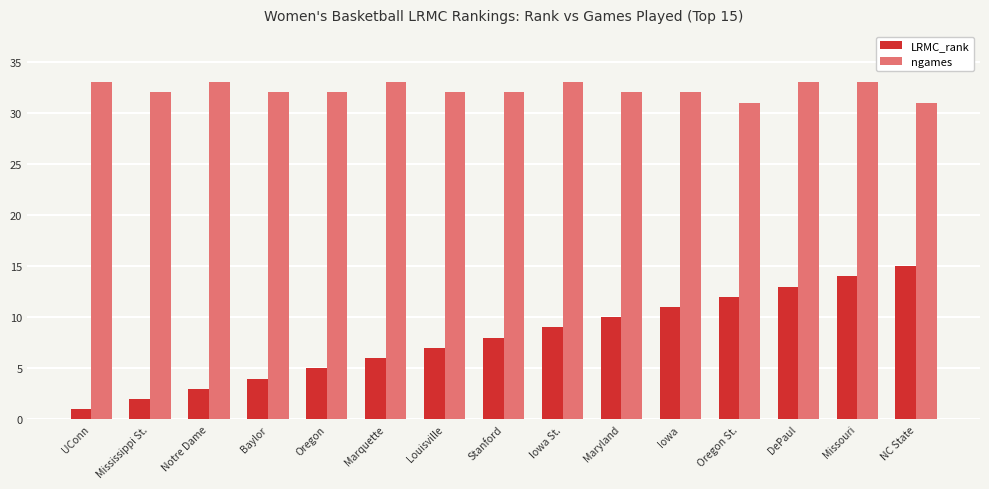

Reading right to left, what are all the values shown in this chart?

LRMC_rank: NC State=15	Missouri=14	DePaul=13	Oregon St.=12	Iowa=11	Maryland=10	Iowa St.=9	Stanford=8	Louisville=7	Marquette=6	Oregon=5	Baylor=4	Notre Dame=3	Mississippi St.=2	UConn=1
ngames: NC State=31	Missouri=33	DePaul=33	Oregon St.=31	Iowa=32	Maryland=32	Iowa St.=33	Stanford=32	Louisville=32	Marquette=33	Oregon=32	Baylor=32	Notre Dame=33	Mississippi St.=32	UConn=33